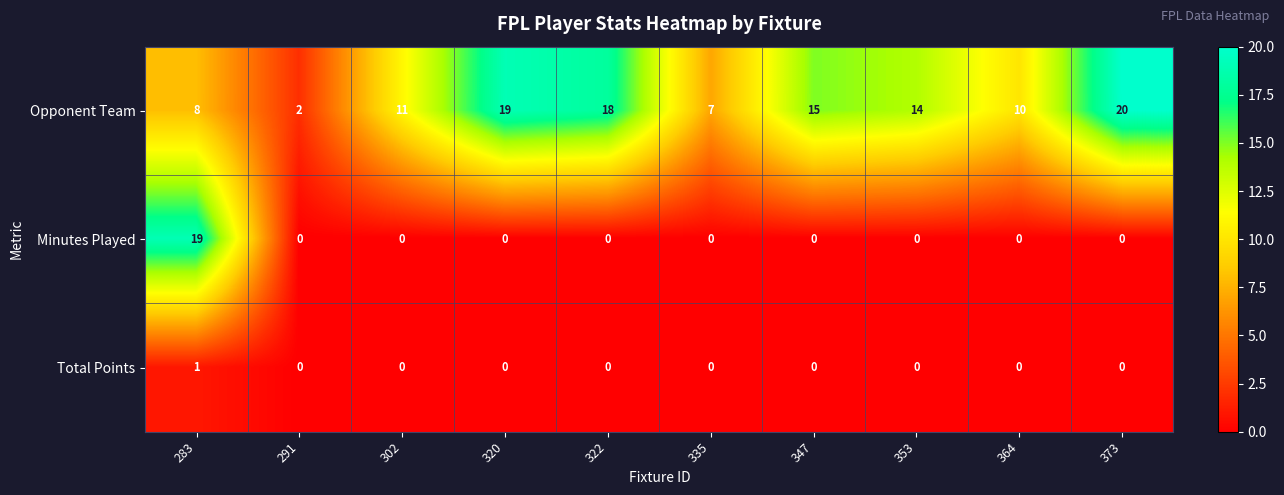

Is it true that Minutes Played equals 13 at 347?

False